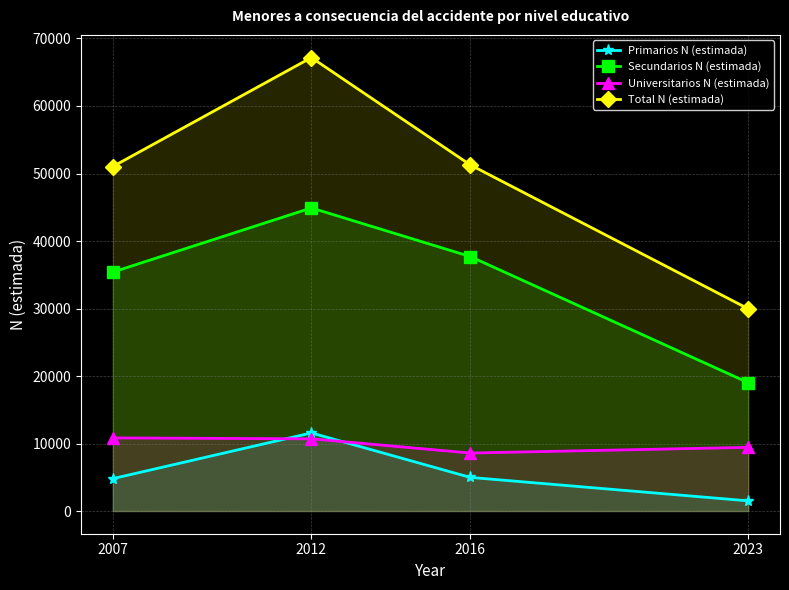

What is the value of the Secundarios N (estimada) point at the 4th from the left?

19013